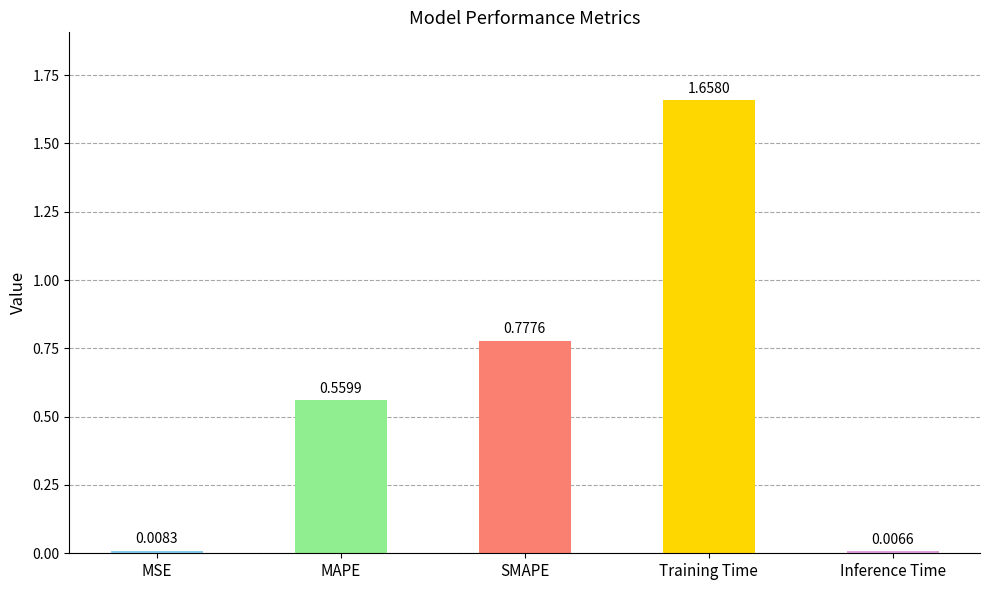

Which category has the lowest value across all series?

Inference Time